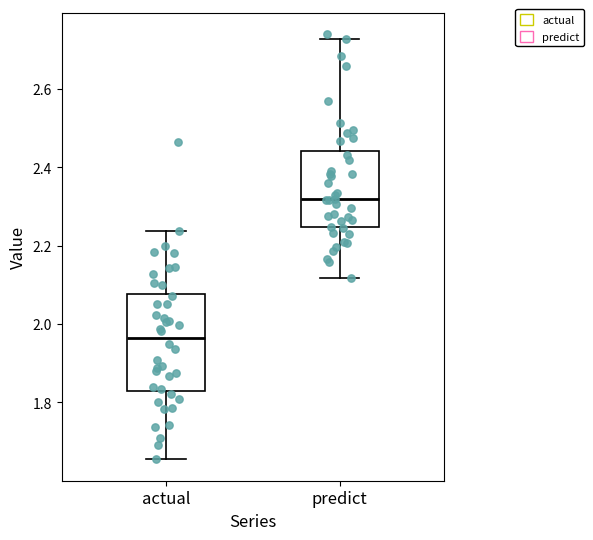

Reading left to right, transcribe this box plot: for each box, give where its median line is, the range the box spans, and where its two whiskers end, as read against the y-axis. The values are not printed on the chart, so give them approximately, as read against the axis.

actual: median 1.96, box 1.84 to 2.08, whiskers 1.66 to 2.24
predict: median 2.32, box 2.24 to 2.44, whiskers 2.12 to 2.72